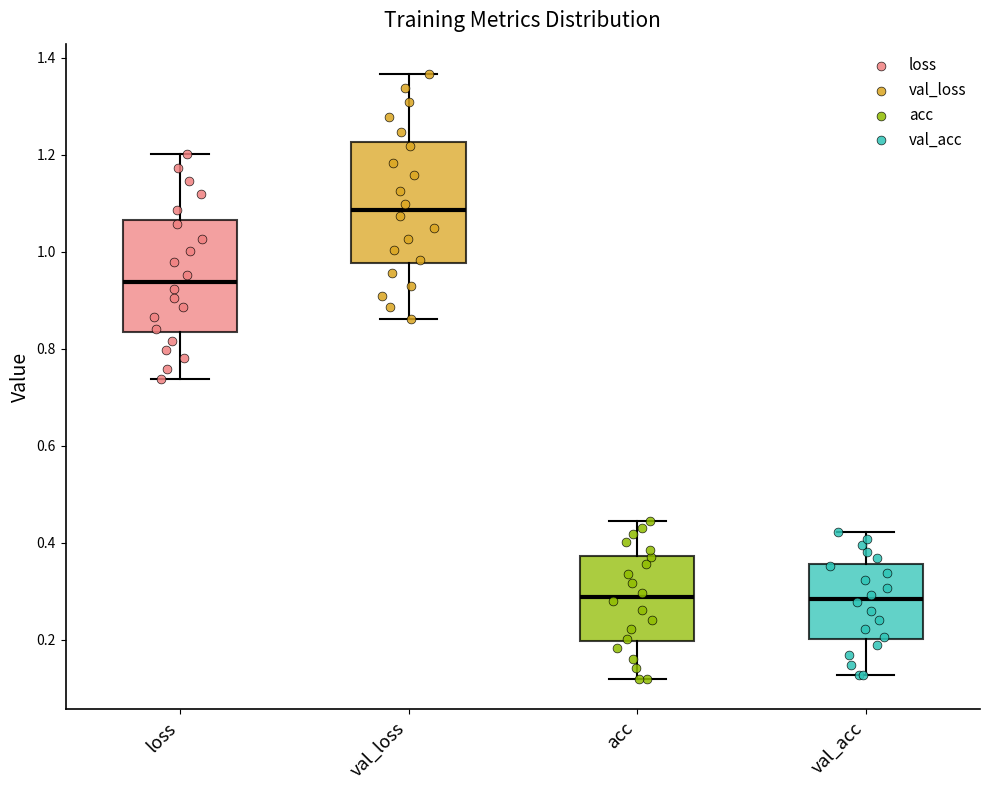

Reading left to right, read every box against the y-axis: the position of its median line, the range the box covers, and the ends of its whiskers. The values are not printed on the chart, so give them approximately, as read against the axis.

loss: median 0.94, box 0.84 to 1.06, whiskers 0.74 to 1.20
val_loss: median 1.08, box 0.98 to 1.22, whiskers 0.86 to 1.36
acc: median 0.28, box 0.20 to 0.38, whiskers 0.12 to 0.44
val_acc: median 0.28, box 0.20 to 0.36, whiskers 0.12 to 0.42